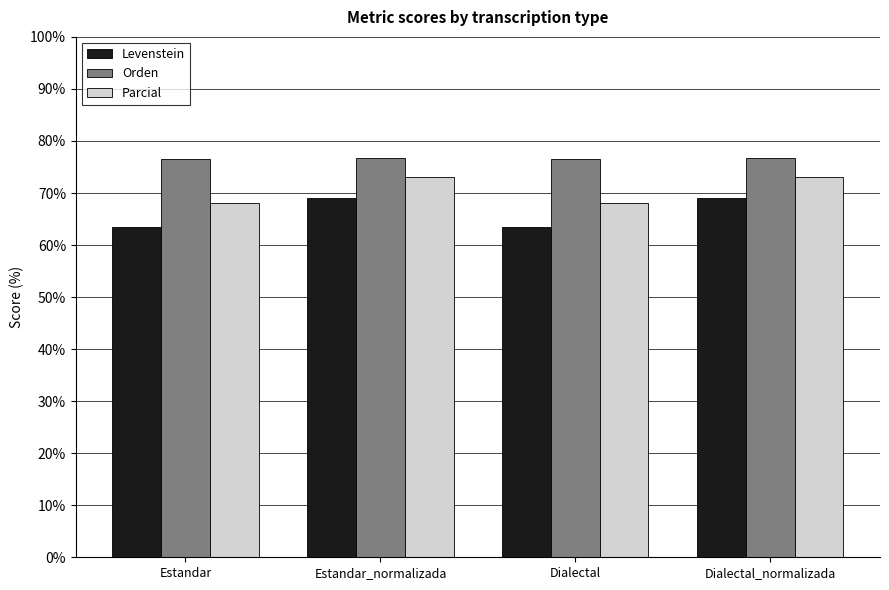

What are all the series names shown in the legend?

Levenstein, Orden, Parcial